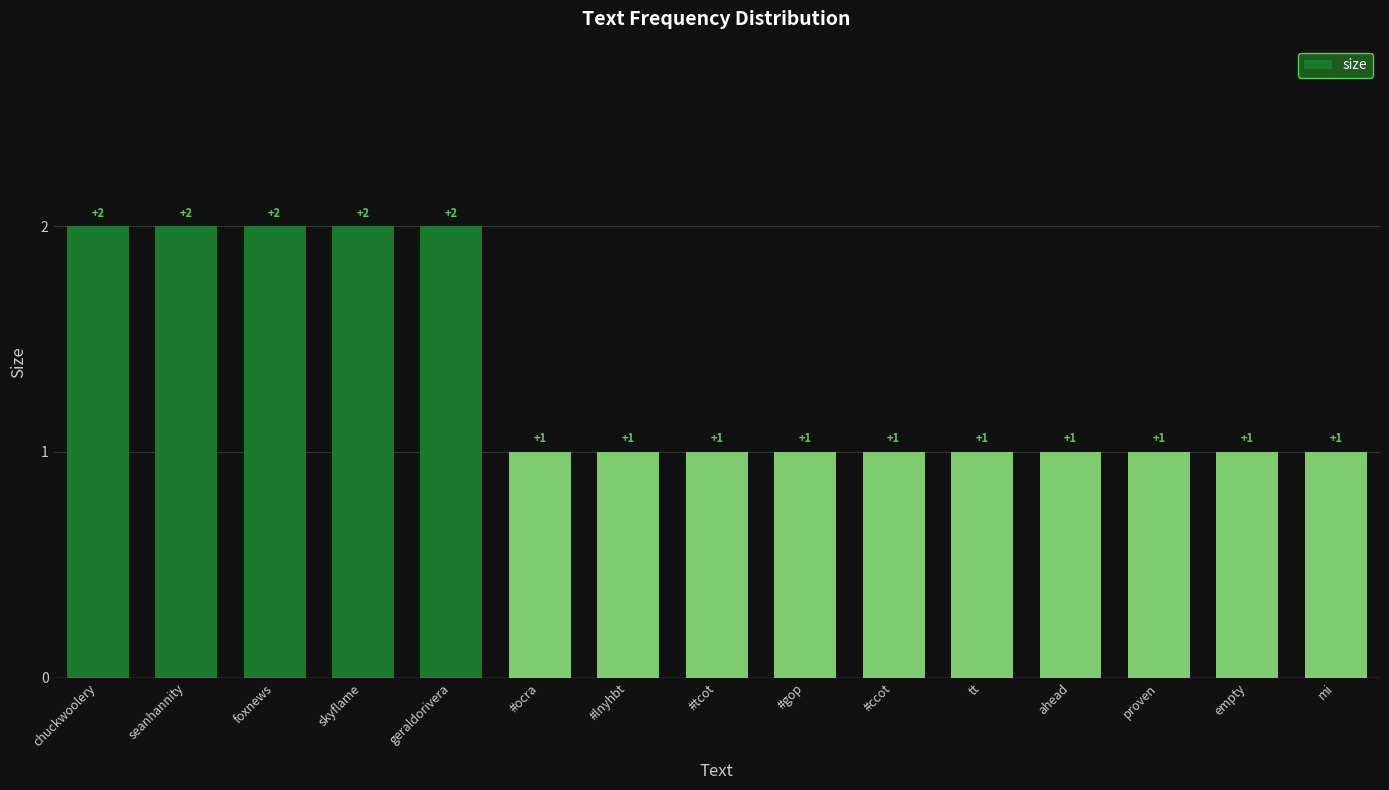

What is the ratio of the value at #lnyhbt to the value at seanhannity?

0.5